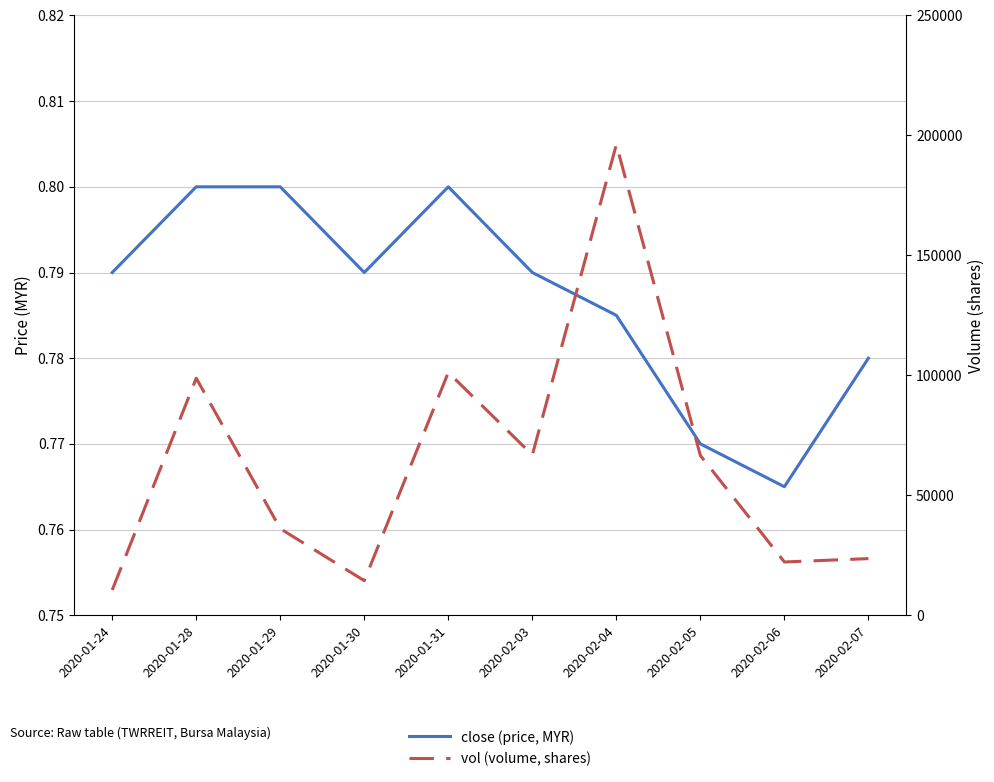

Which series changed the most between 2020-01-30 and 2020-02-03?

vol (volume, shares)